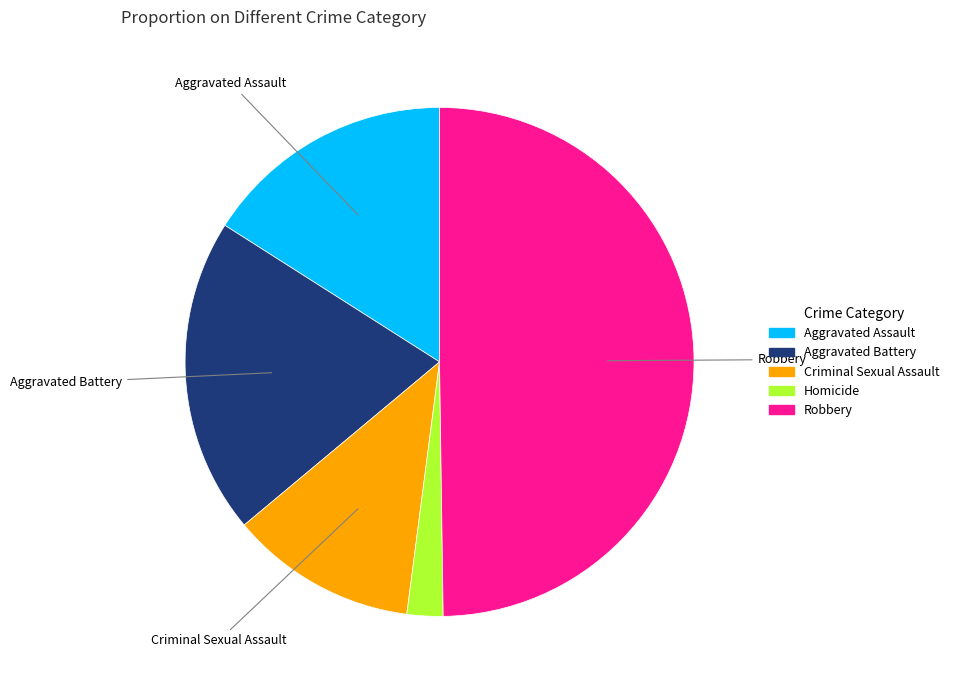

Is Criminal Sexual Assault the majority of the pie?

No